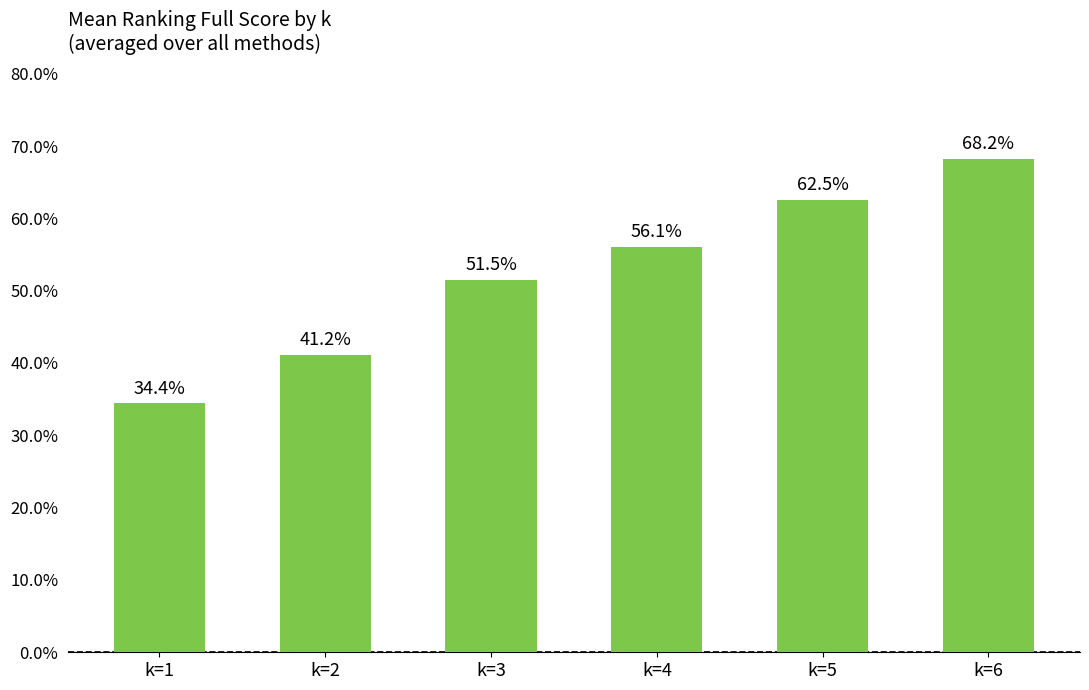

How many categories are shown in the chart?

6